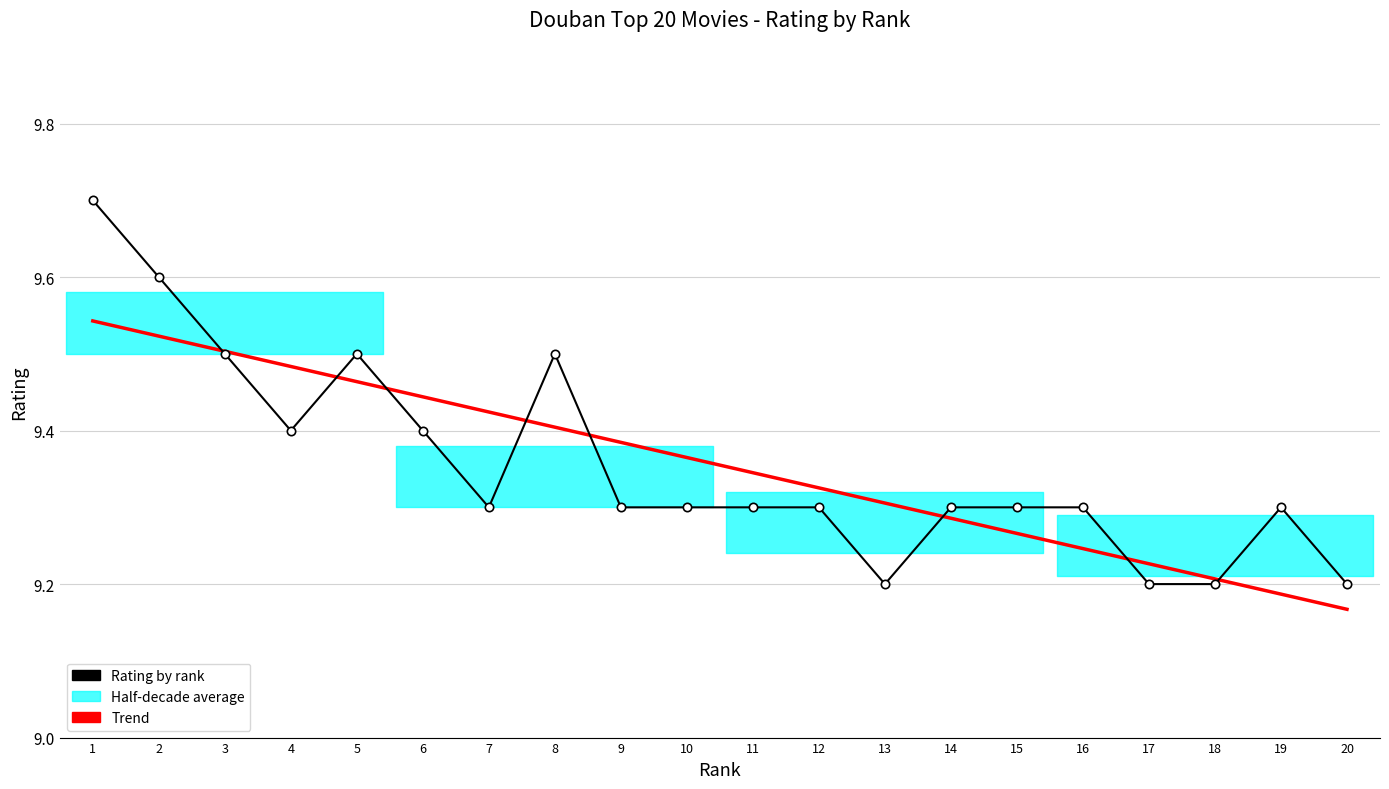

How many times do Rating by rank and Trend cross each other?

8